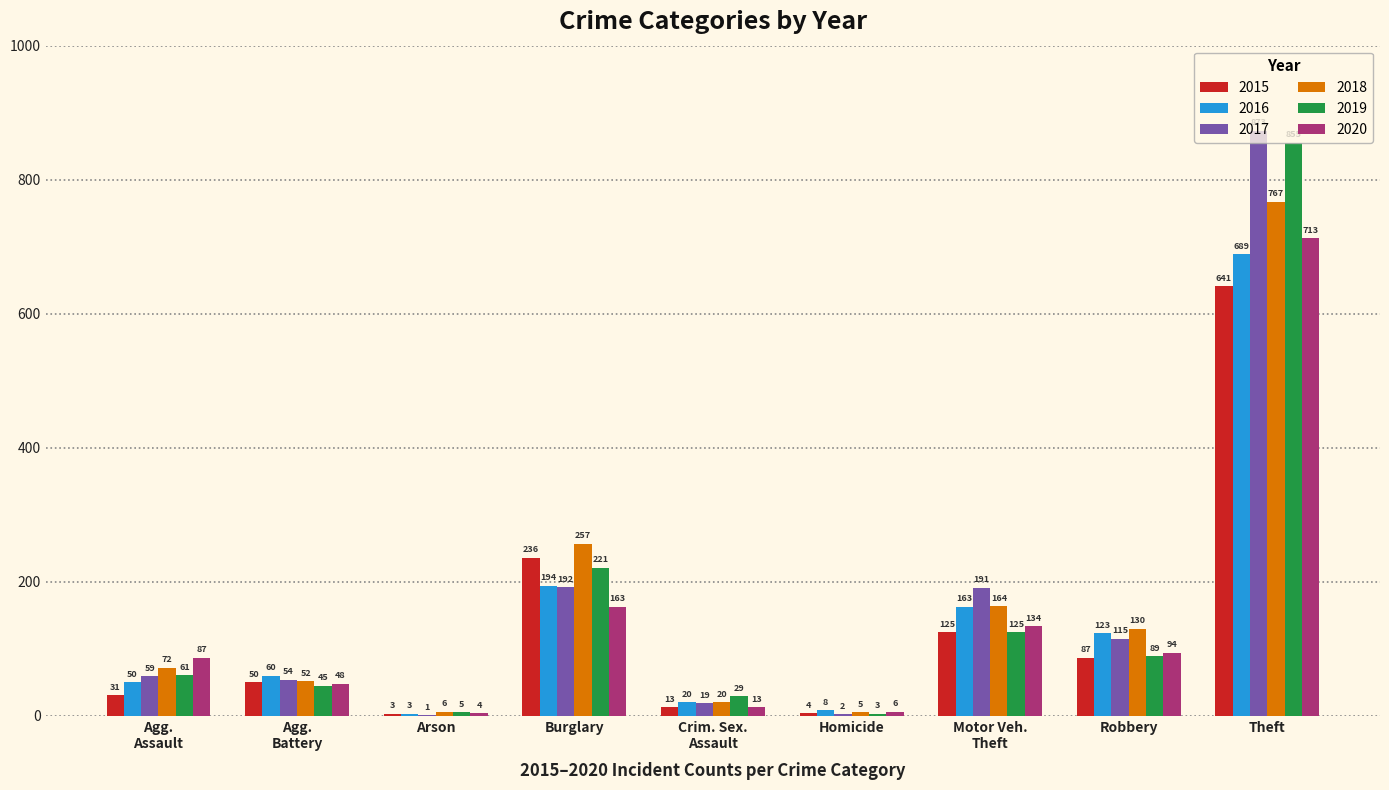

At which category is the sum across all series the highest?

Theft